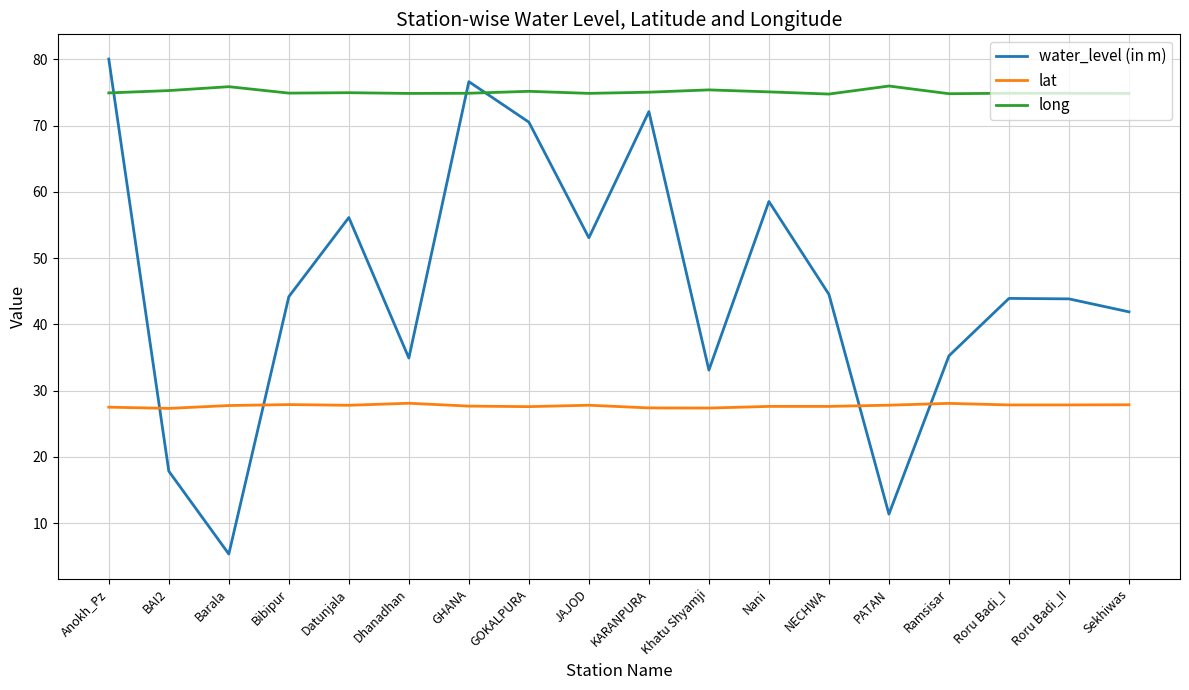

The long series shows 46.4 at PATAN. True or false?

False